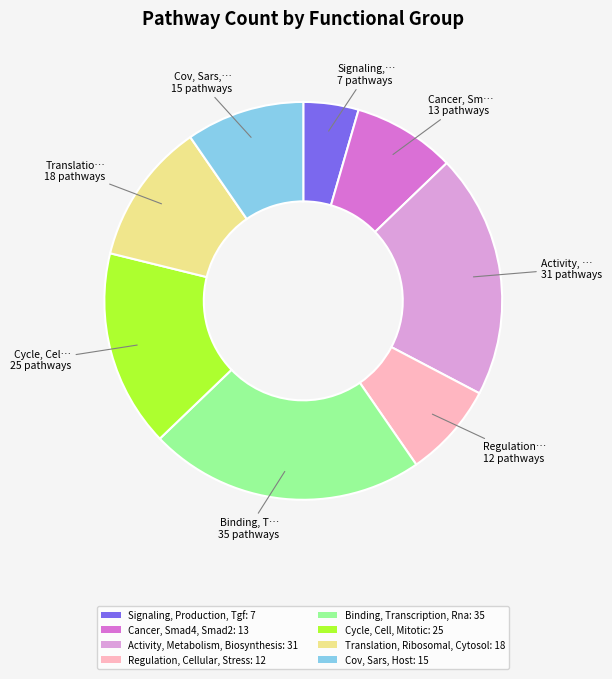

What is the largest slice in the pie chart?

Binding, Transcription, Rna